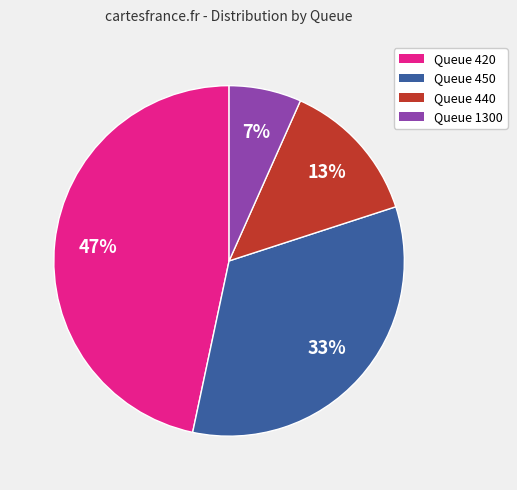

Is it true that Queue 420 is 59% of the pie?

False